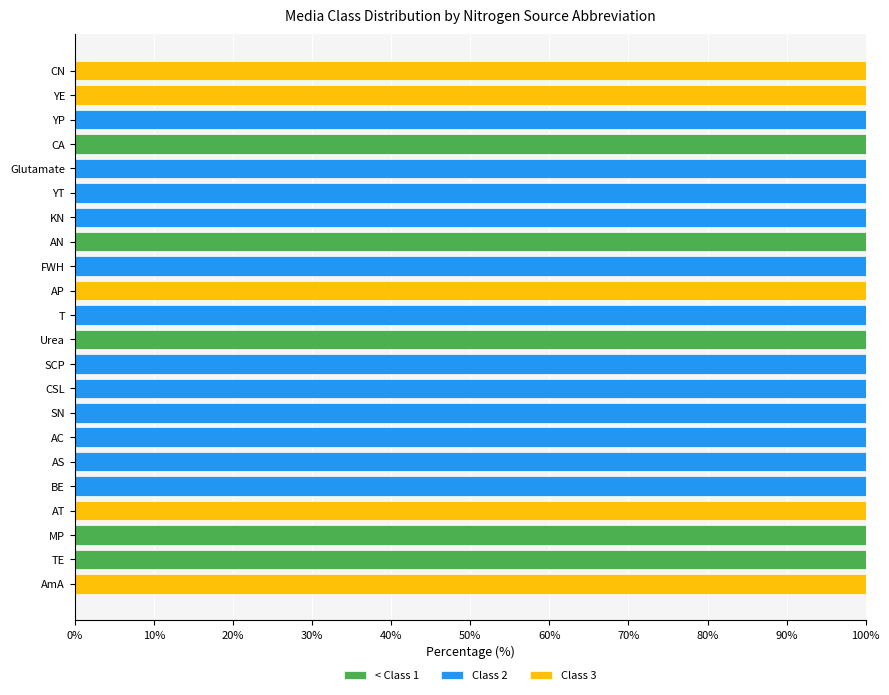

What is the highest value of the < Class 1 series?

100